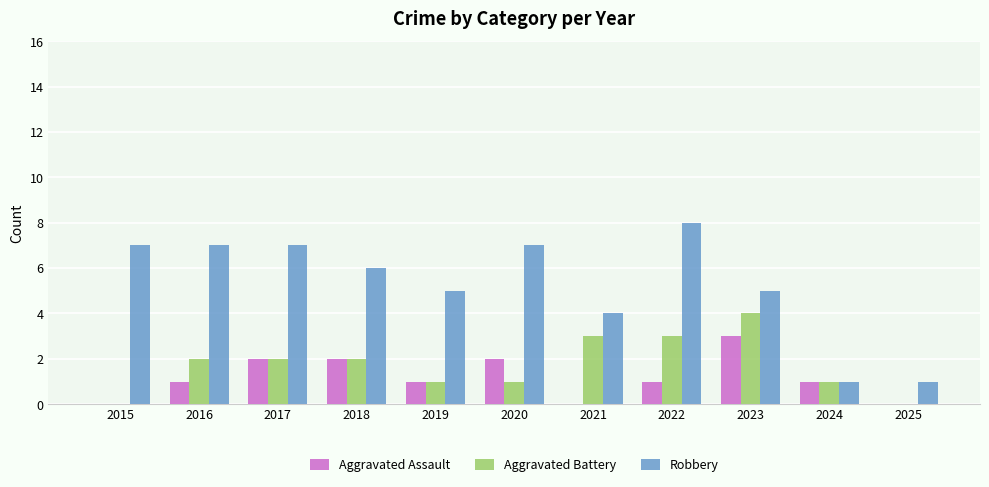

Reading left to right, transcribe all the data shown in this chart.

Aggravated Assault: 2015=0	2016=1	2017=2	2018=2	2019=1	2020=2	2021=0	2022=1	2023=3	2024=1	2025=0
Aggravated Battery: 2015=0	2016=2	2017=2	2018=2	2019=1	2020=1	2021=3	2022=3	2023=4	2024=1	2025=0
Robbery: 2015=7	2016=7	2017=7	2018=6	2019=5	2020=7	2021=4	2022=8	2023=5	2024=1	2025=1